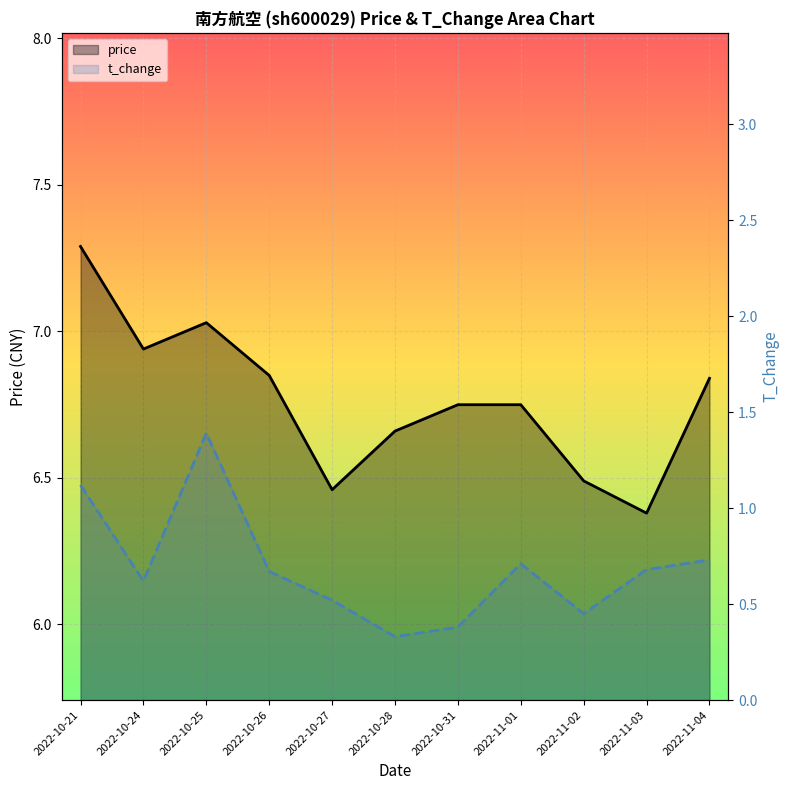

Reading left to right, what are all the values shown in this chart?

price: 7.3	6.9	7.0	6.8	6.5	6.7	6.8	6.8	6.5	6.4	6.8
t_change: 1.1	0.6	1.4	0.7	0.5	0.3	0.4	0.7	0.5	0.7	0.7